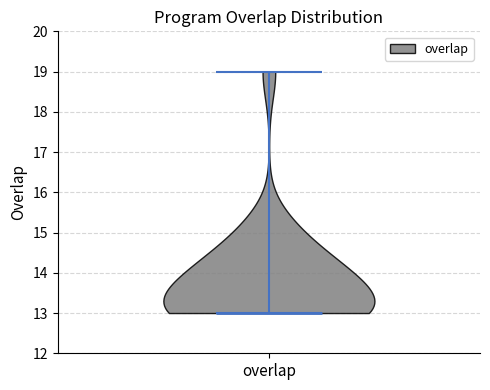

Read this violin plot against the y-axis: where its median line is, and the lowest and highest points the violin reaches. The values are not printed on the chart, so give them approximately, as read against the axis.

median line 13, lowest point 13, highest point 19